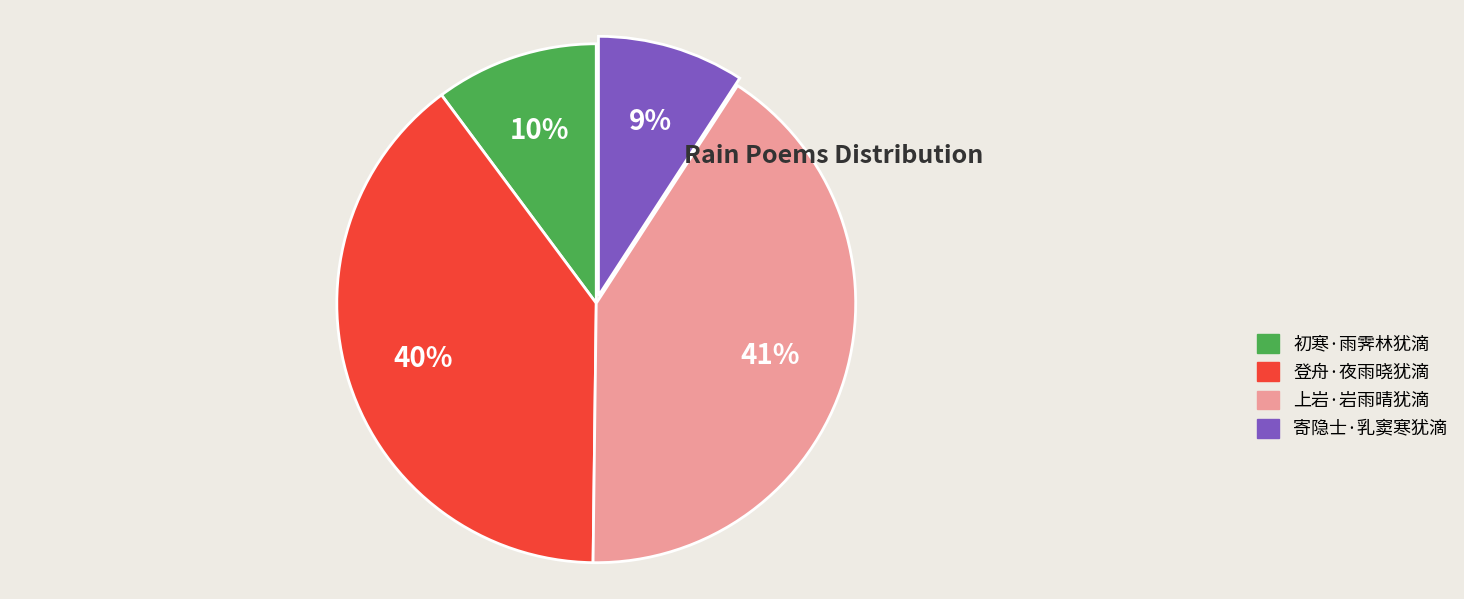

To the nearest percent, what is the difference between the largest and smallest slice percentages?

32%